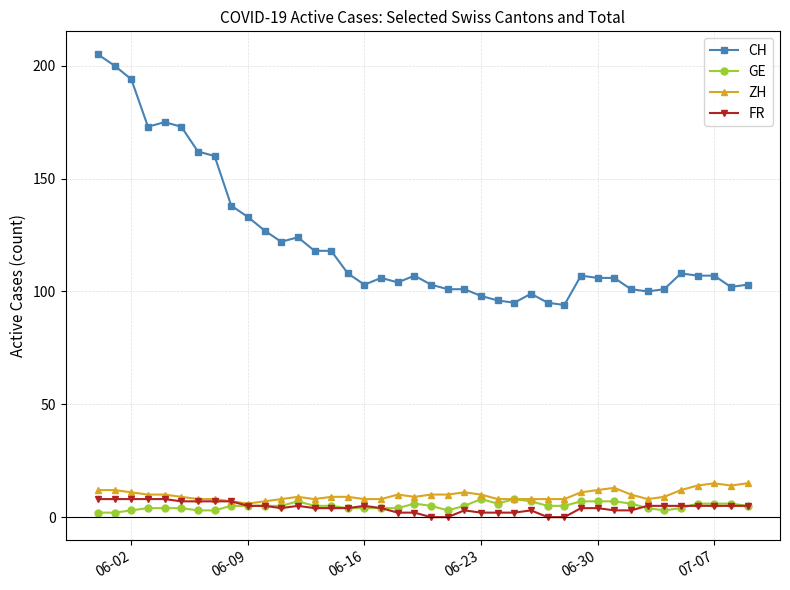

True or false: GE has more than 1 interior local peaks.

True